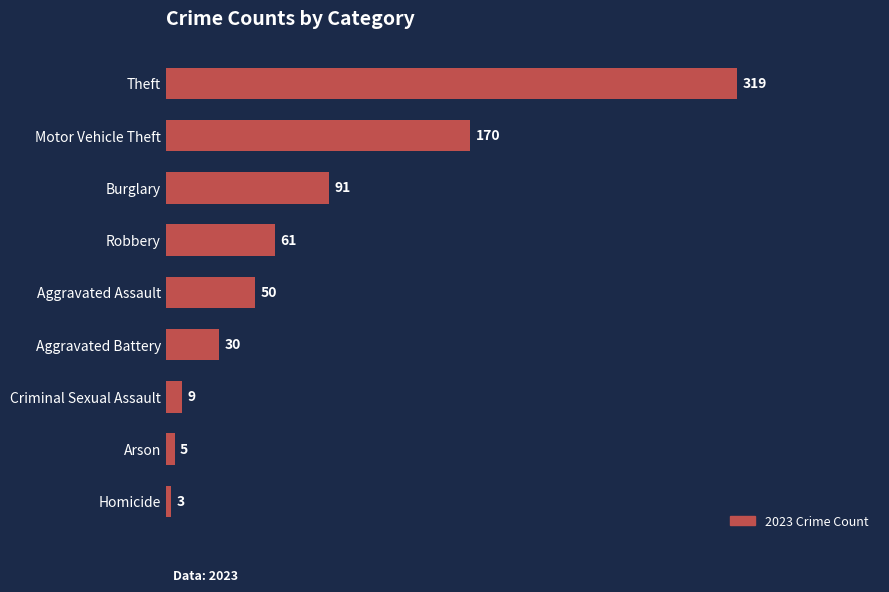

At which category does the chart reach its peak across all series?

Theft